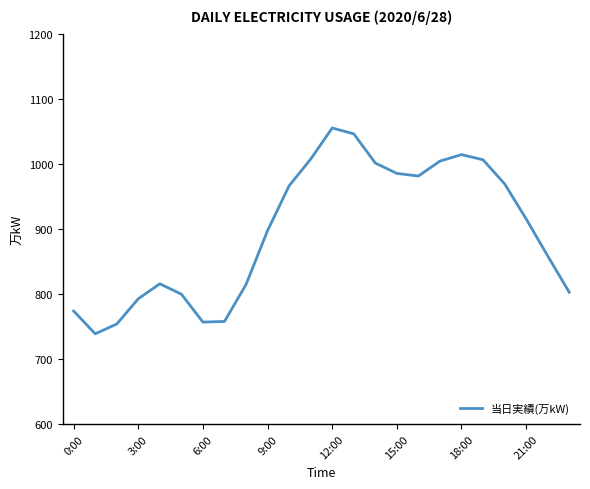

What is the maximum value shown in the chart?

1056